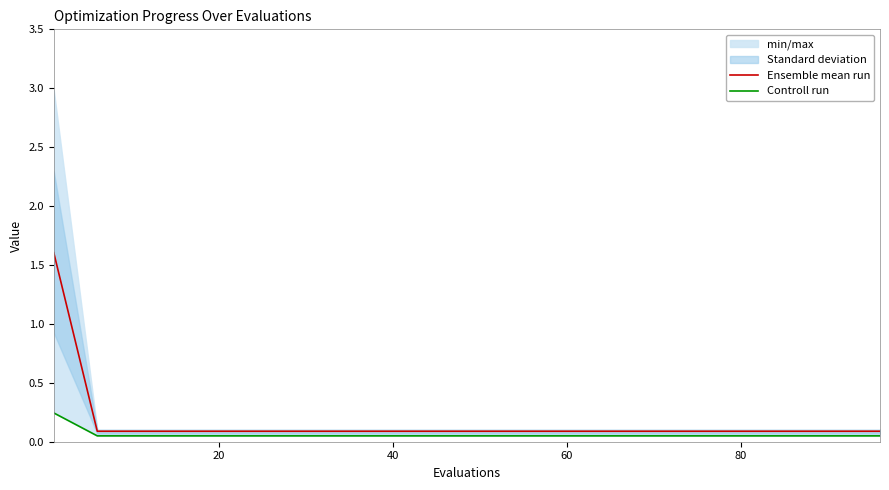

List the series in order of their peak value, lowest first.

Controll run, Ensemble mean run